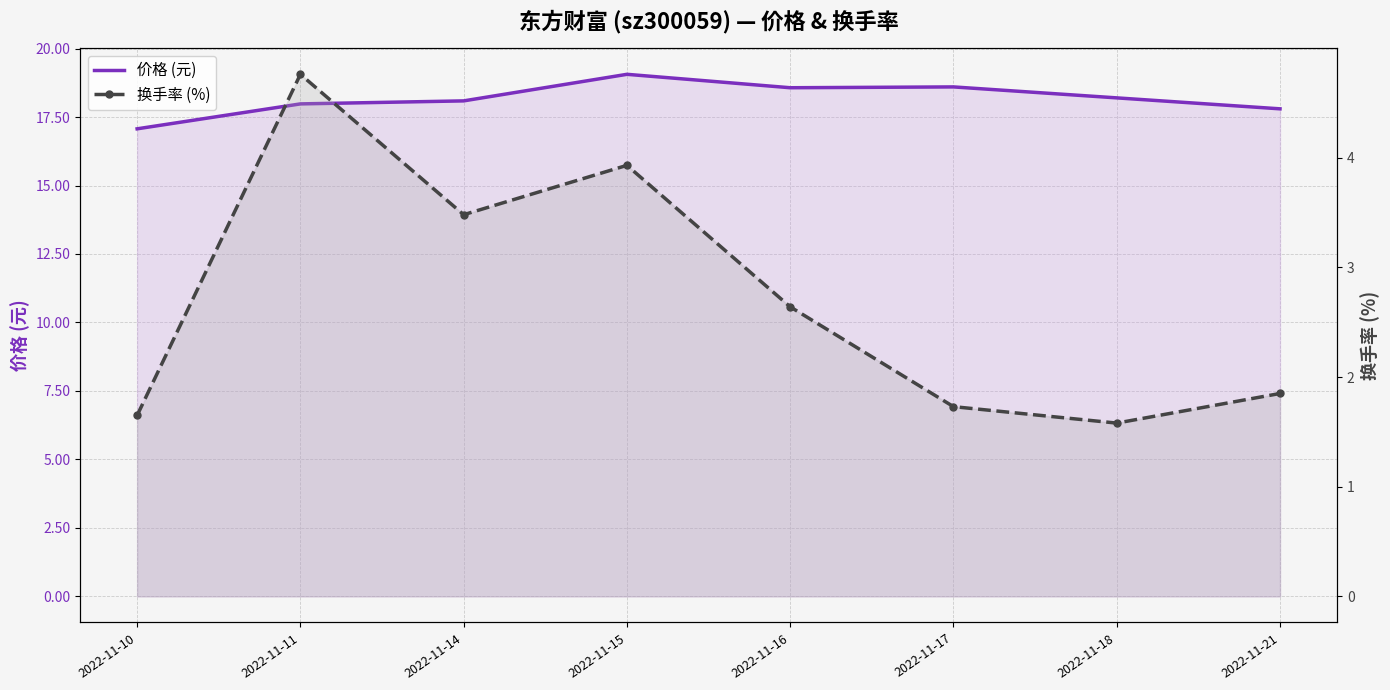

List the series in order of their peak value, highest first.

价格 (元), 换手率 (%)